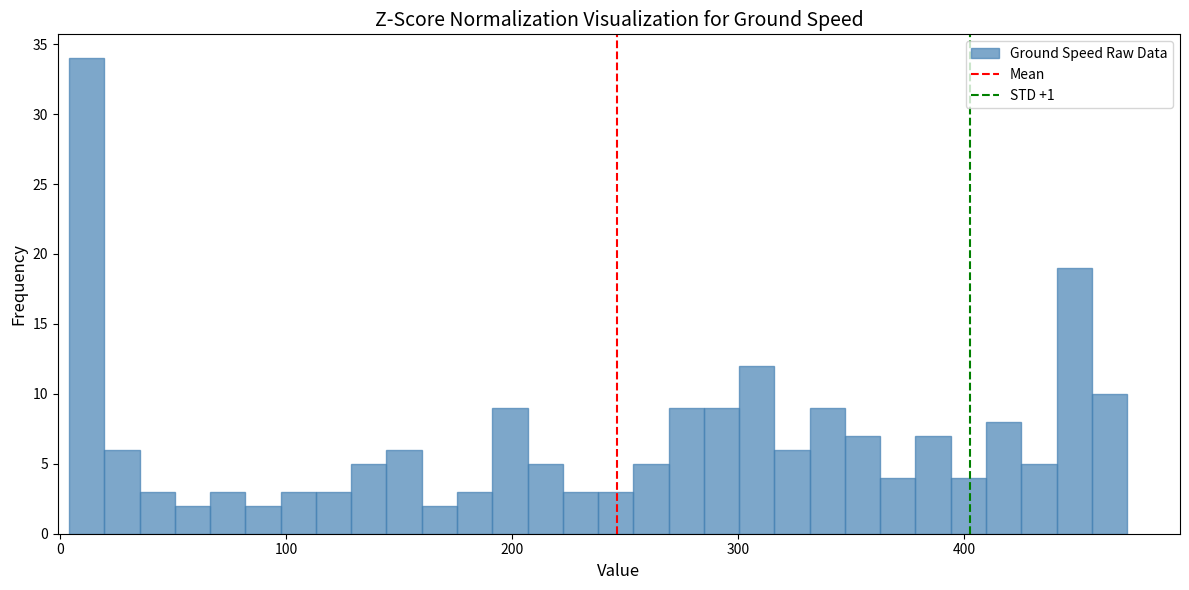

Read against the x-axis, roughly where is the centre of the tallest bar?

10